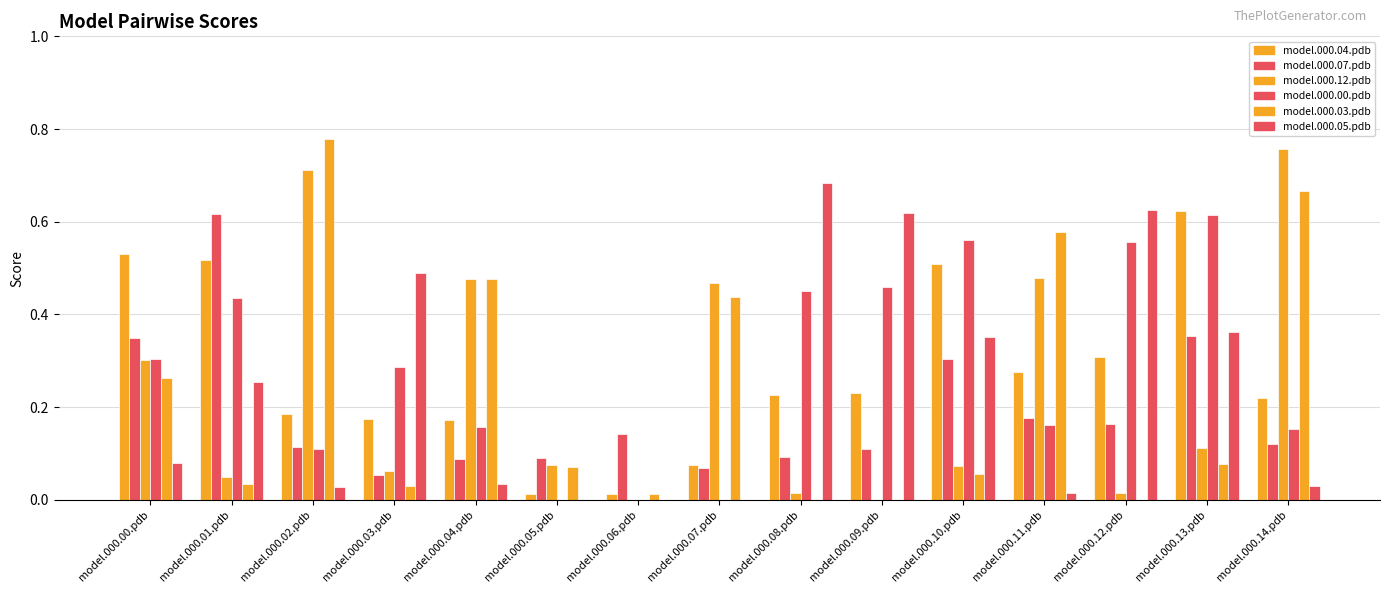

Is it true that model.000.03.pdb equals 0.5 at model.000.09.pdb?

False